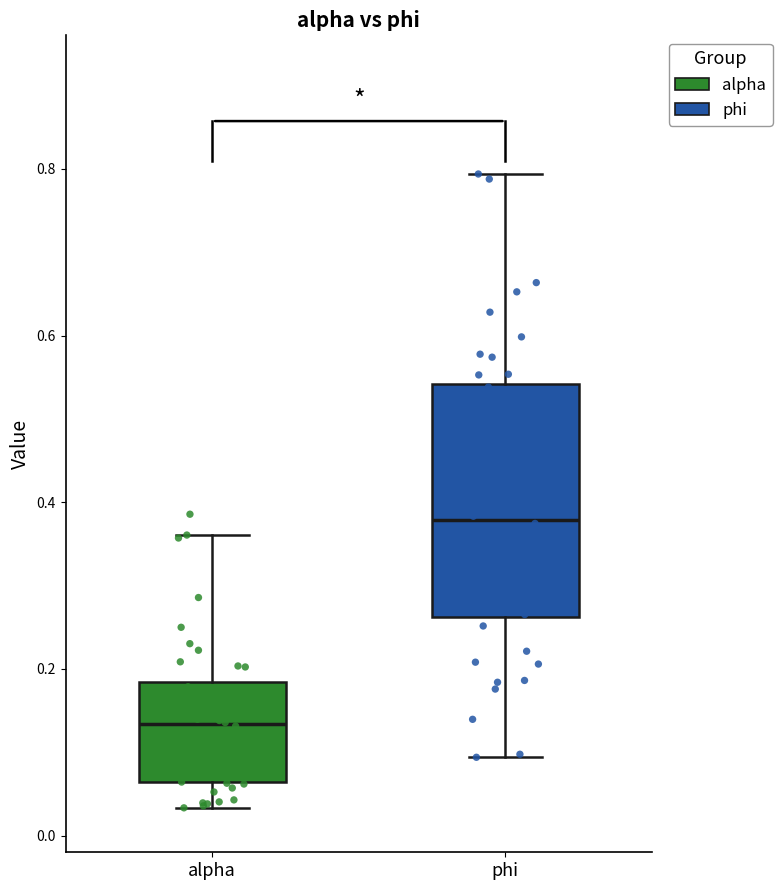

Which box has the lowest median line?

alpha